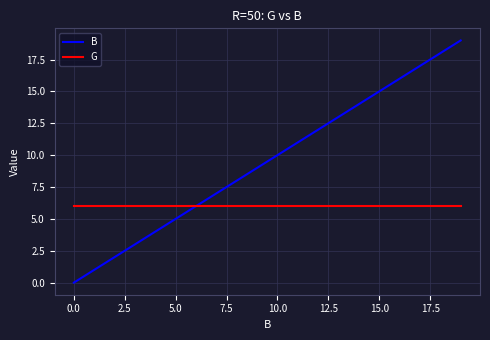

Which series has the widest spread of values?

B